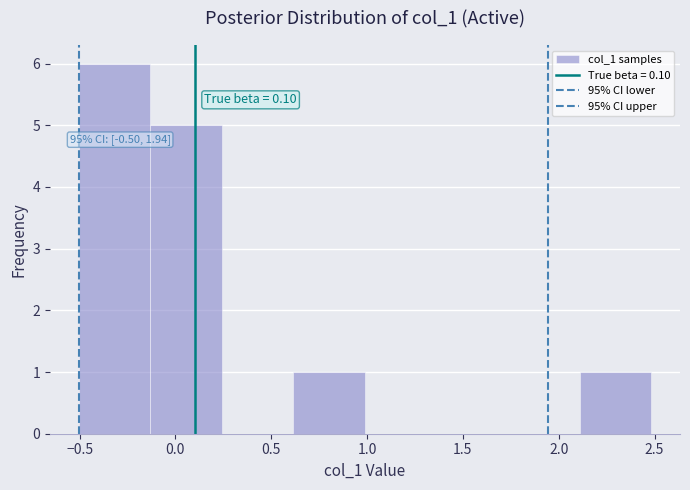

Over which range of the x-axis is the bar tallest?

-0.50 to -0.15